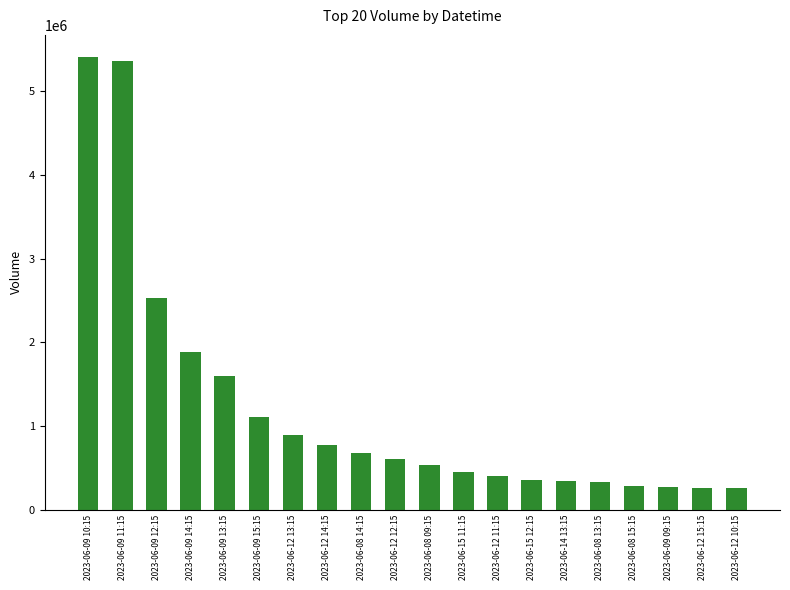

What is the minimum value shown in the chart?

262549